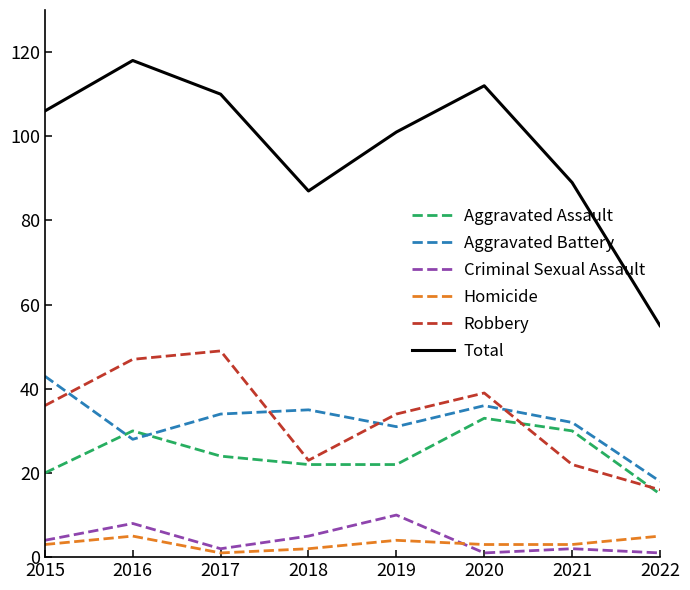

At which category does the chart reach its peak across all series?

2016